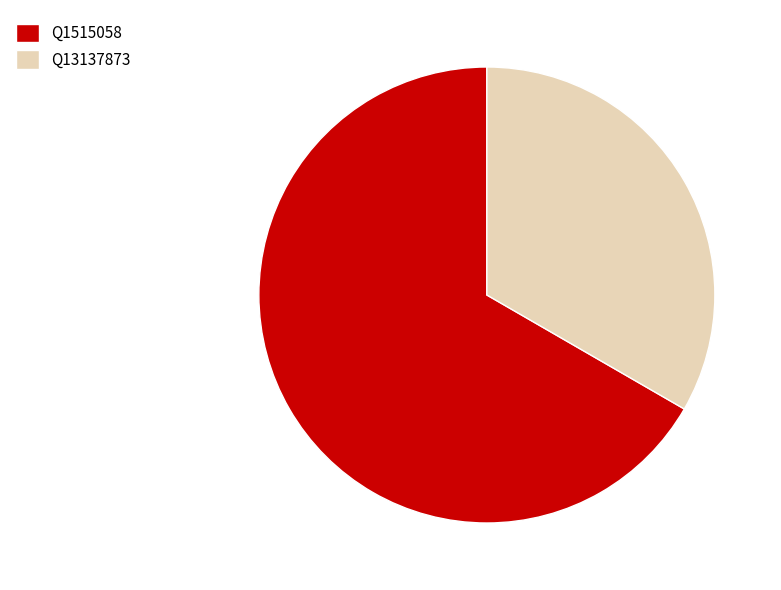

What is the smallest slice in the pie chart?

Q13137873